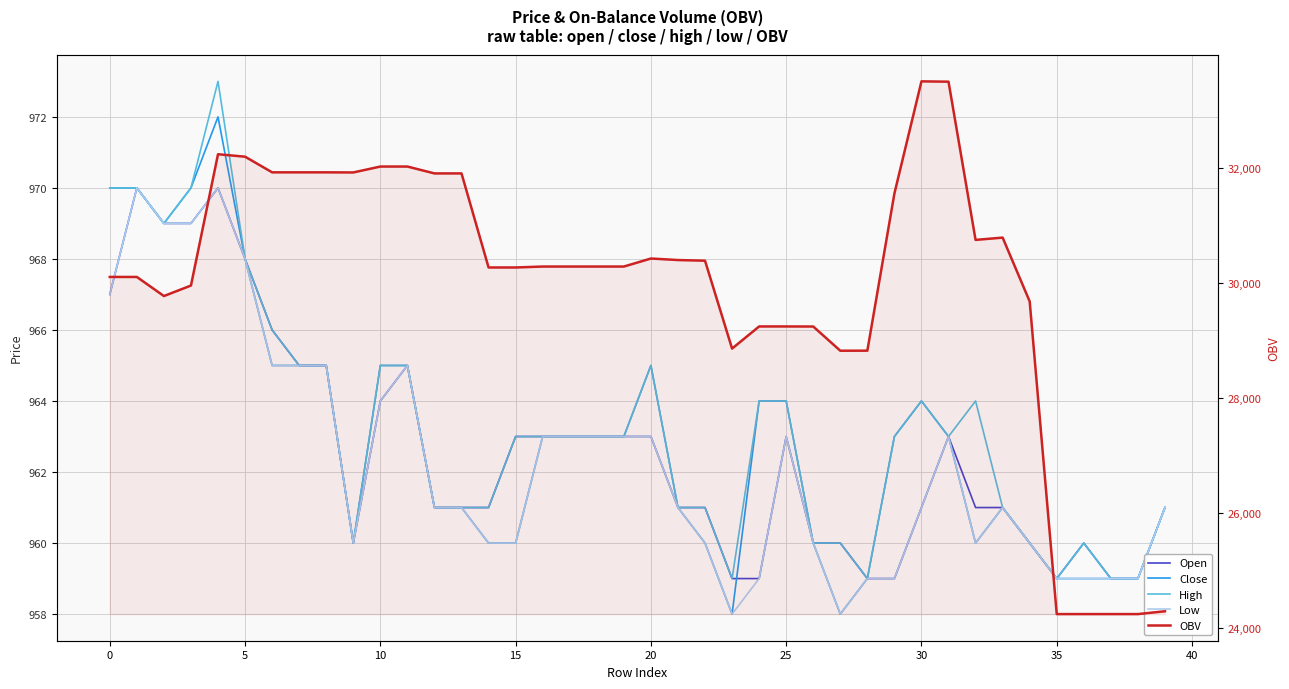

True or false: High and OBV cross at least once.

False